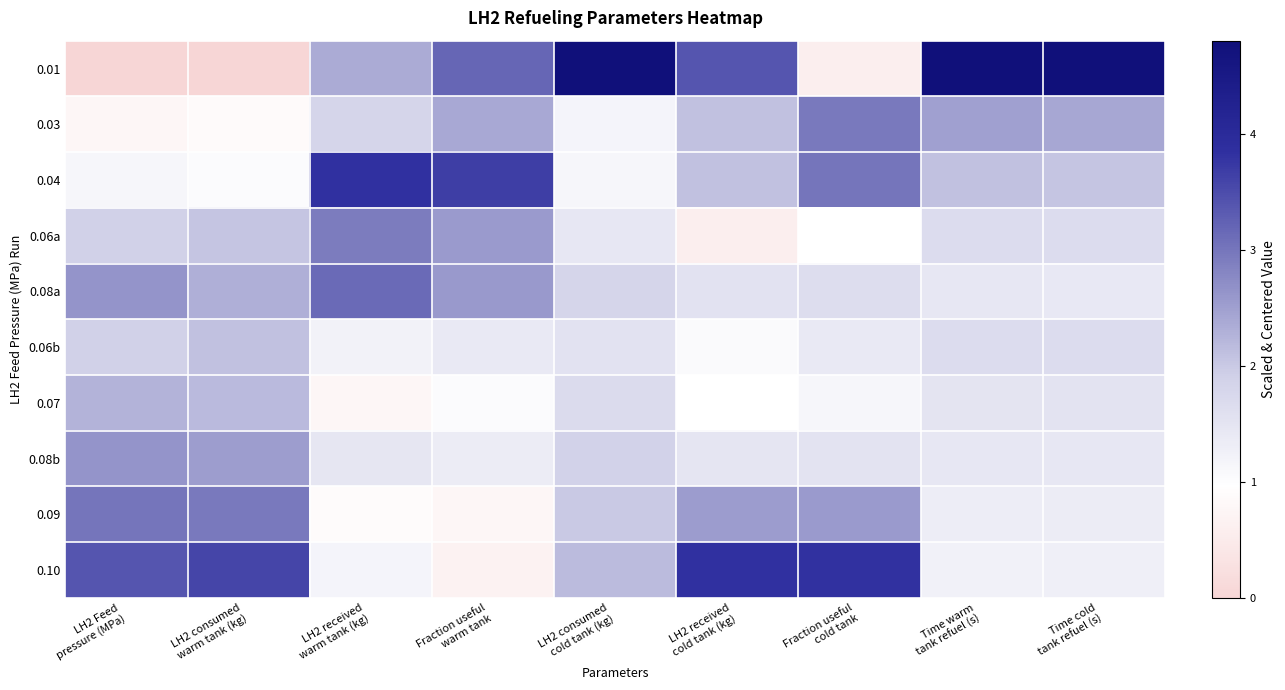

What is the maximum value shown in the chart?

4.8